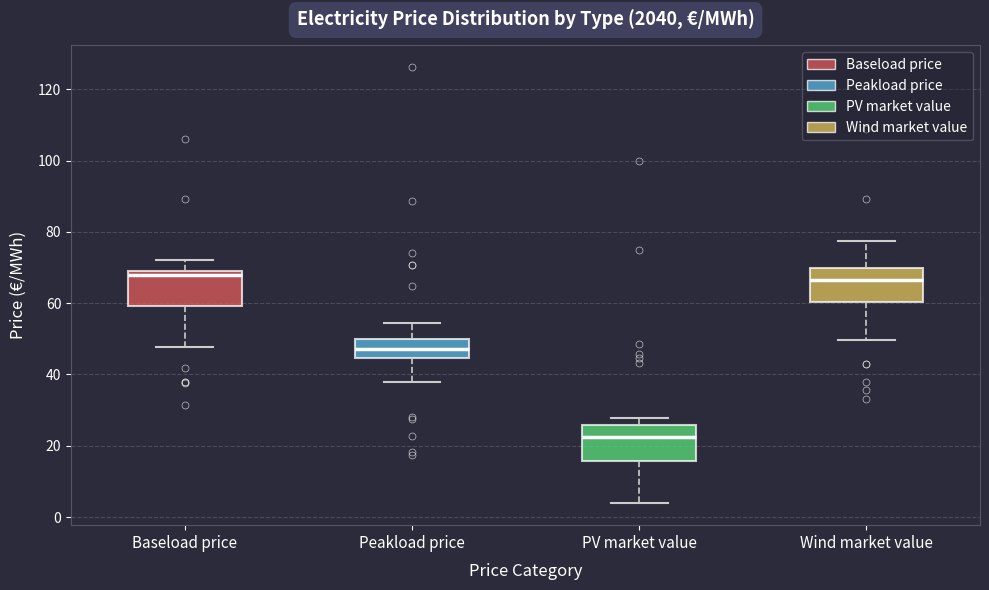

Reading left to right, transcribe this box plot: for each box, give where its median line is, the range the box spans, and where its two whiskers end, as read against the y-axis. The values are not printed on the chart, so give them approximately, as read against the axis.

Baseload price: median 68 (just below the box's upper edge), box 60 to 68, whiskers 48 to 72
Peakload price: median 48, box 44 to 50, whiskers 38 to 54
PV market value: median 22, box 16 to 26, whiskers 4 to 28
Wind market value: median 66, box 60 to 70, whiskers 50 to 78